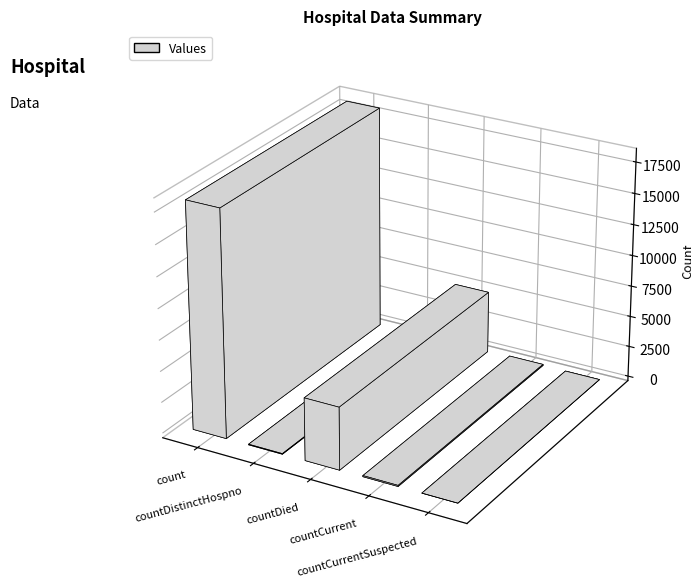

Where is the data nearest to the value 9100?

countDied